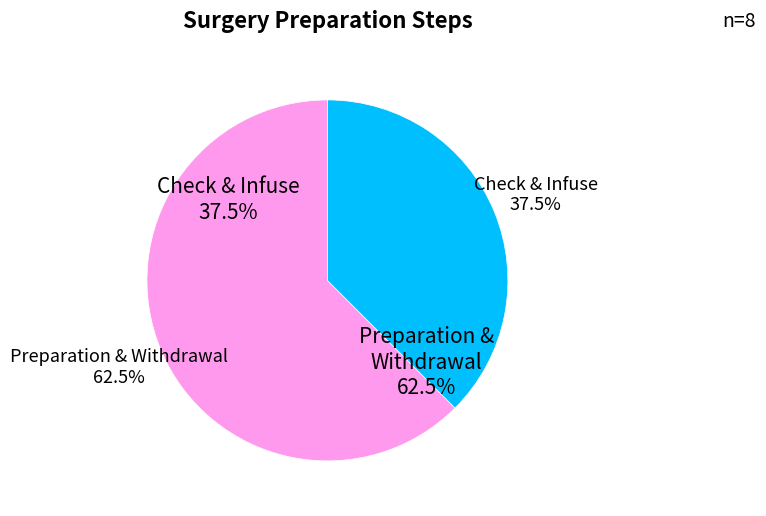

Does Fill all tubing with oil represent more than half of the total?

No